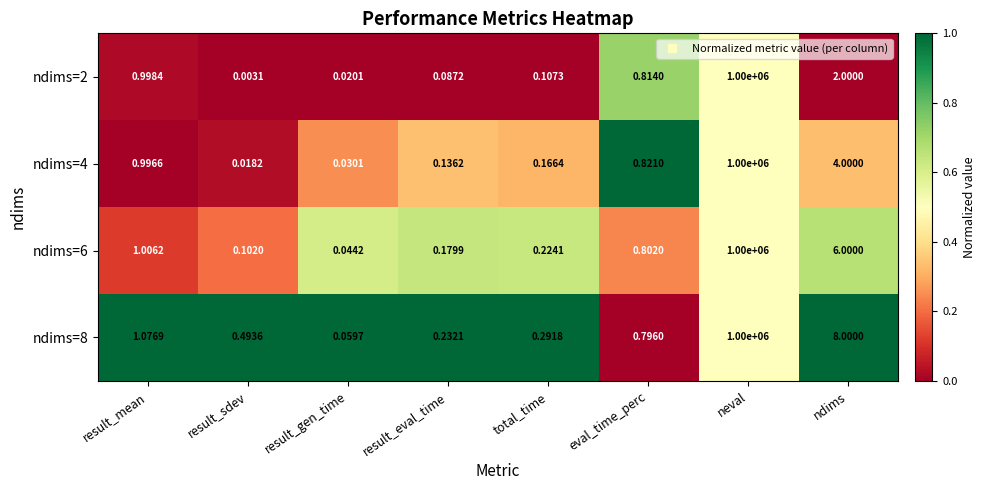

At which label does ndims=2 reach its peak?

neval